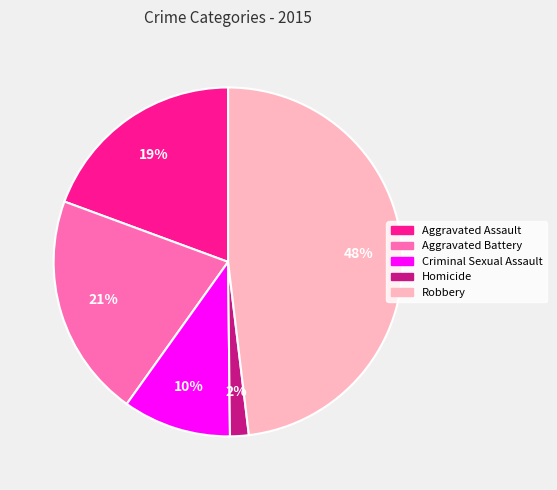

To the nearest percent, what percentage of the pie is Aggravated Assault?

19%